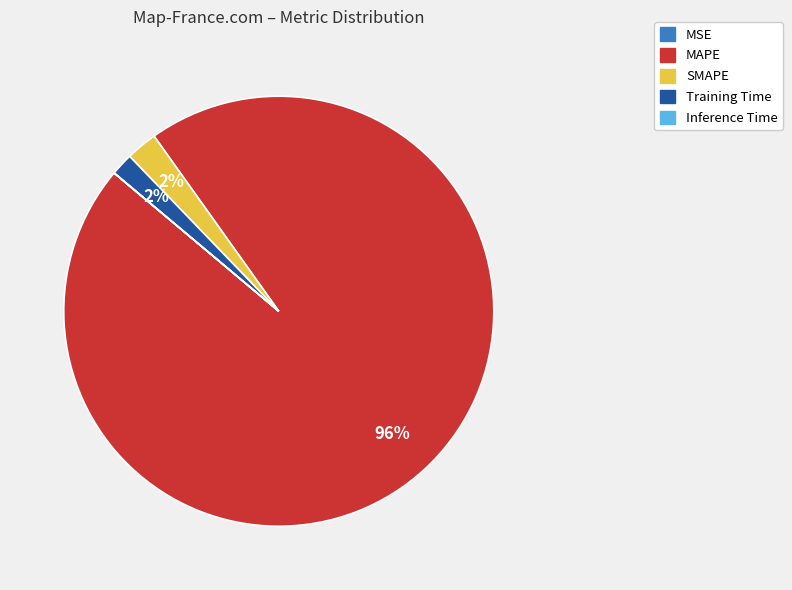

Is it true that MAPE is 96% of the pie?

True